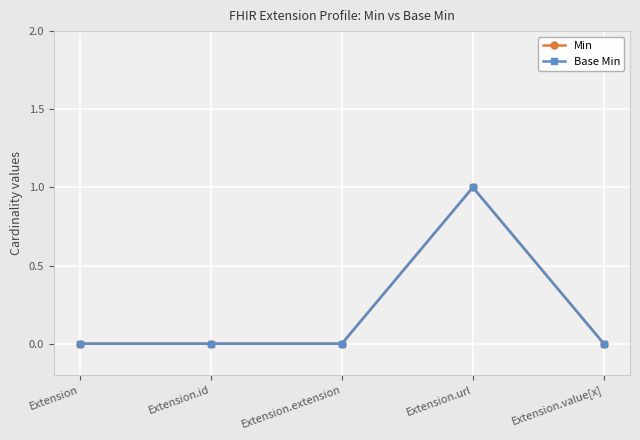

Is the value of Base Min at Extension.url greater than the value of Min at Extension.id?

Yes